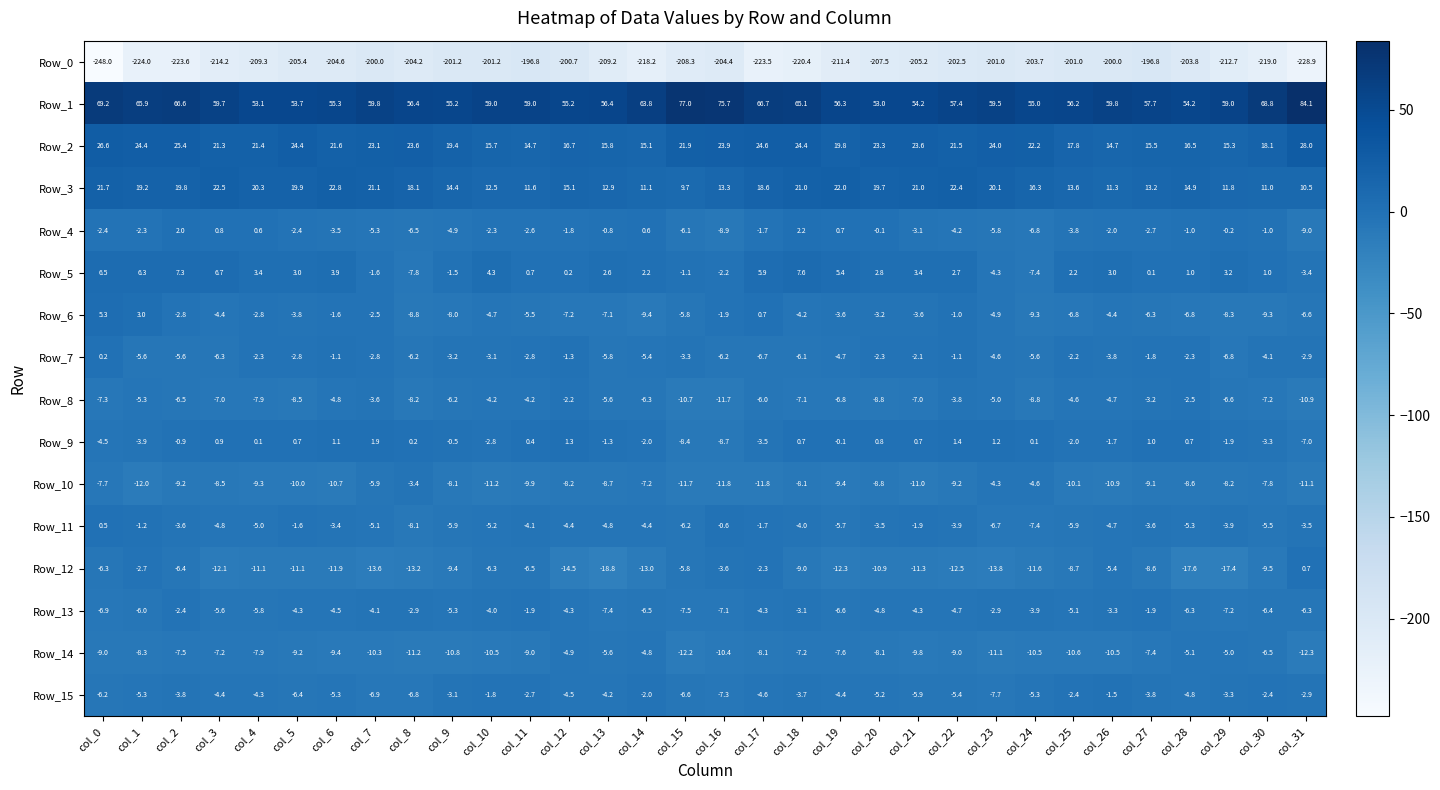

Which label corresponds to the largest value in the chart?

col_31